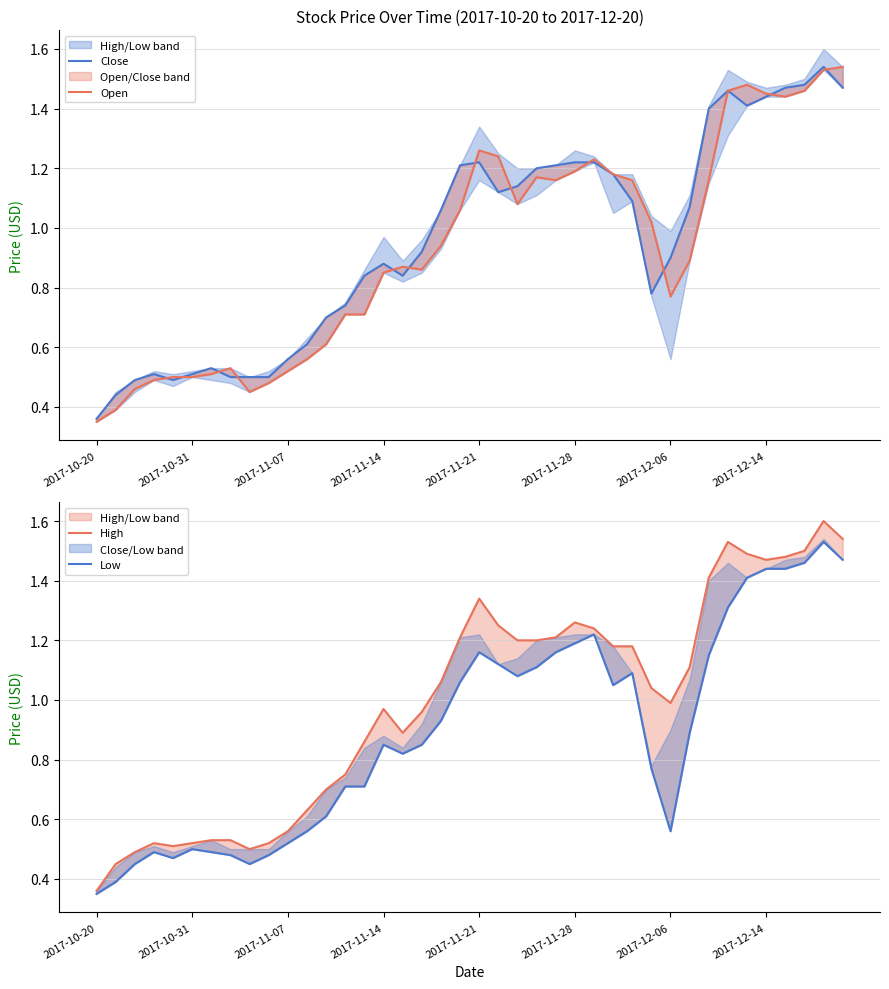

Where is High nearest to the value 0?

2017-10-20